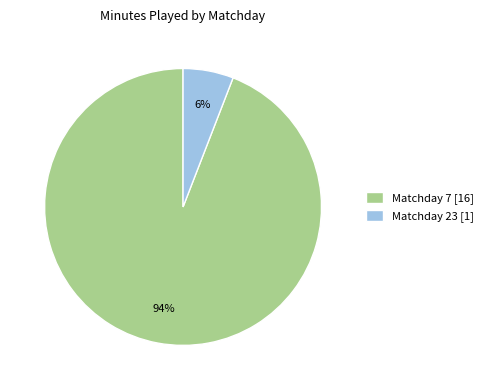

Combined, do Matchday 7 [16] and Matchday 23 [1] account for over 50%?

Yes